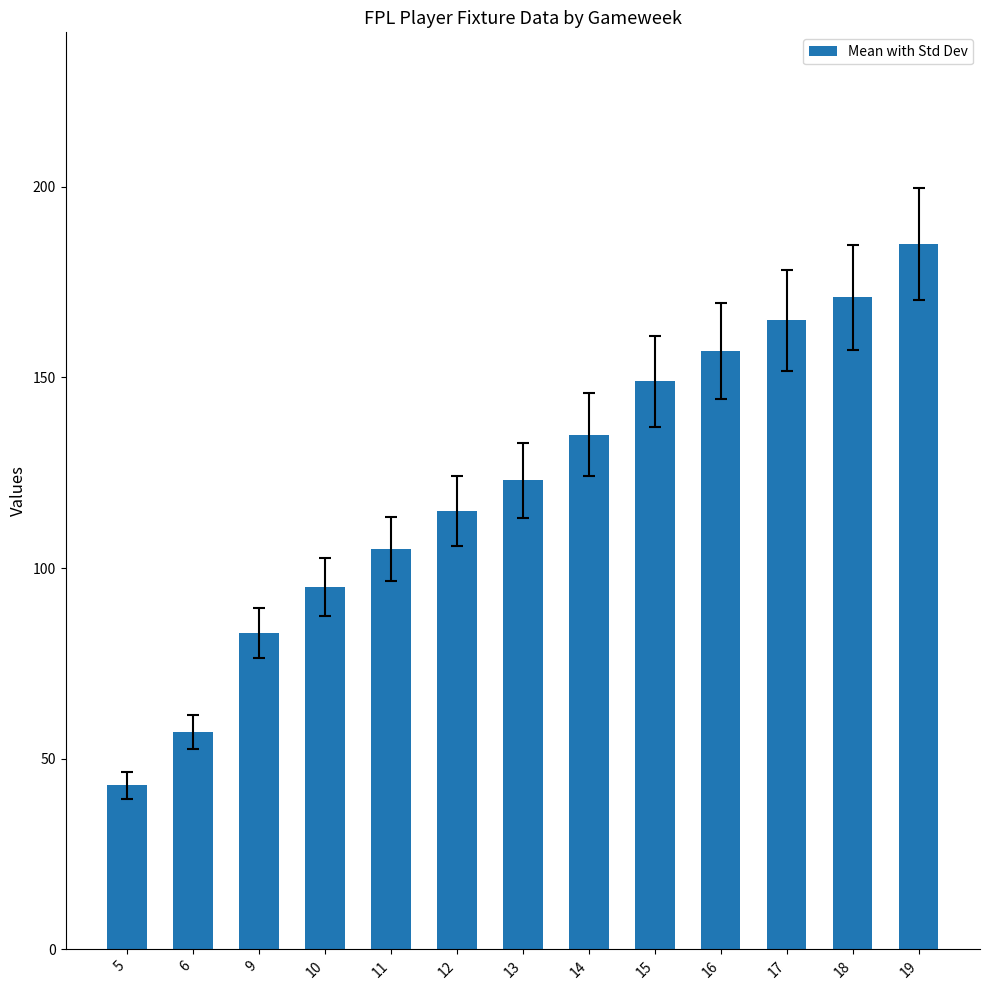

How many bars are there in total?

13